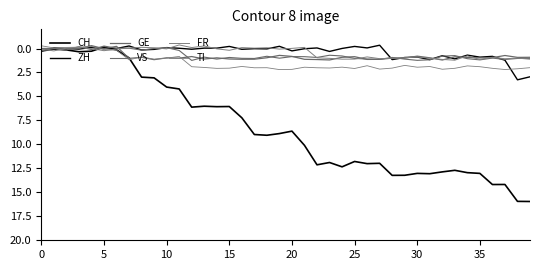

At which category is the sum across all series the highest?

38